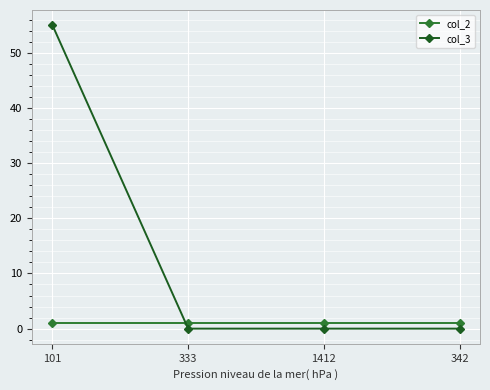

Is it true that col_3 equals 55 at 101?

True